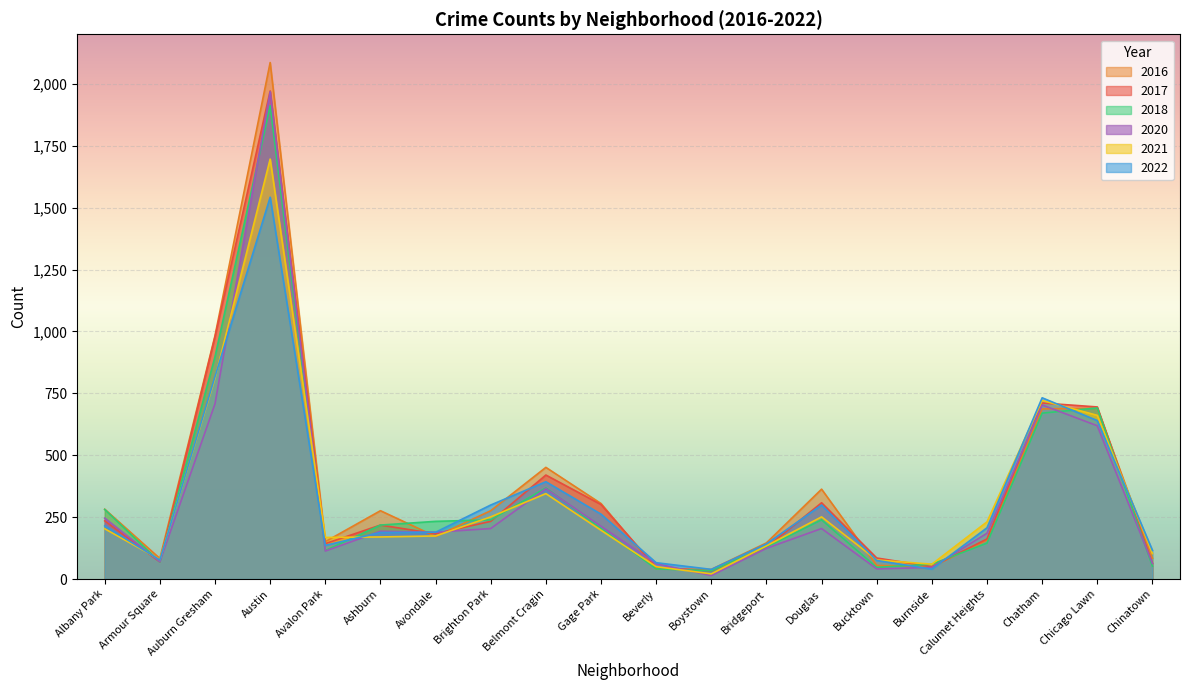

What is the minimum value shown in the chart?

14